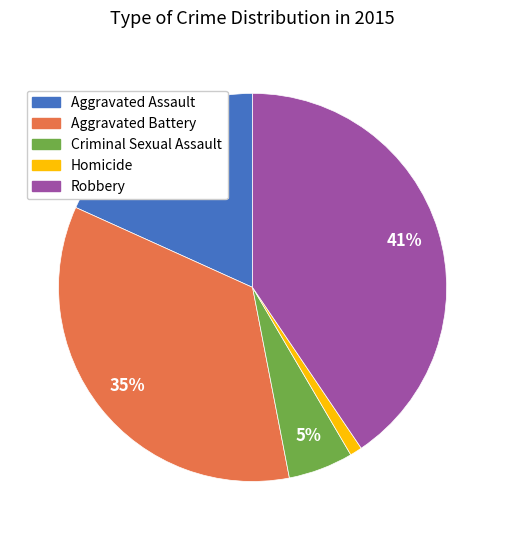

Between Robbery and Criminal Sexual Assault, which is larger?

Robbery